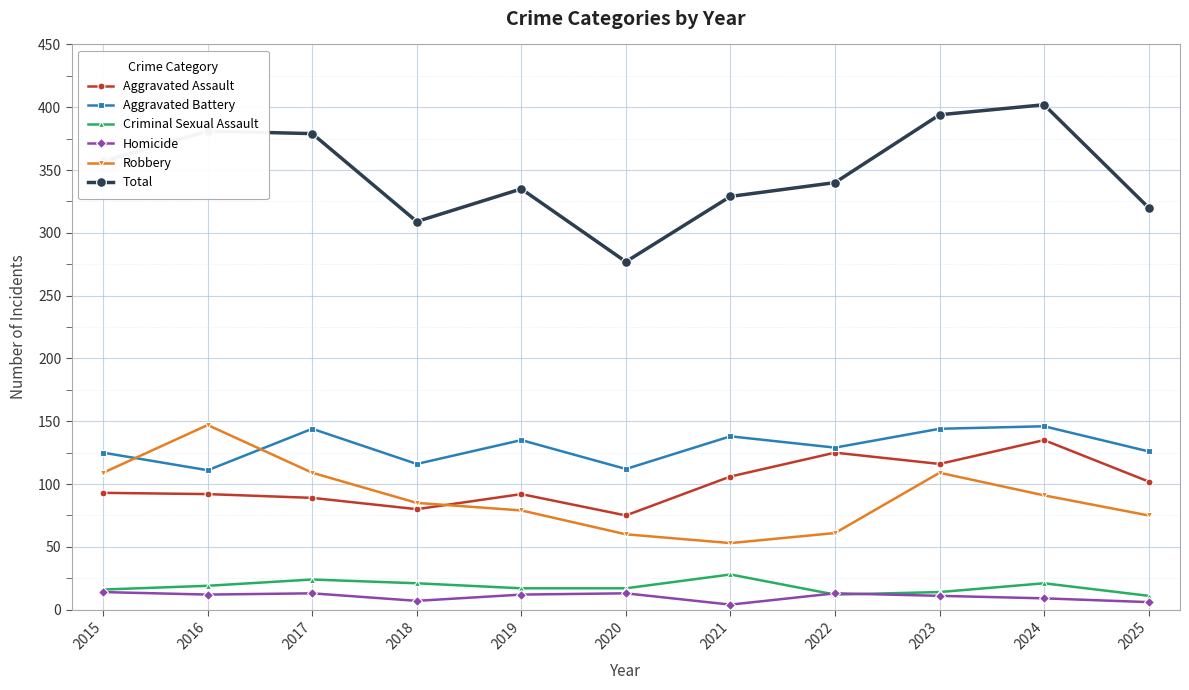

Read the Criminal Sexual Assault value at 2023.

14